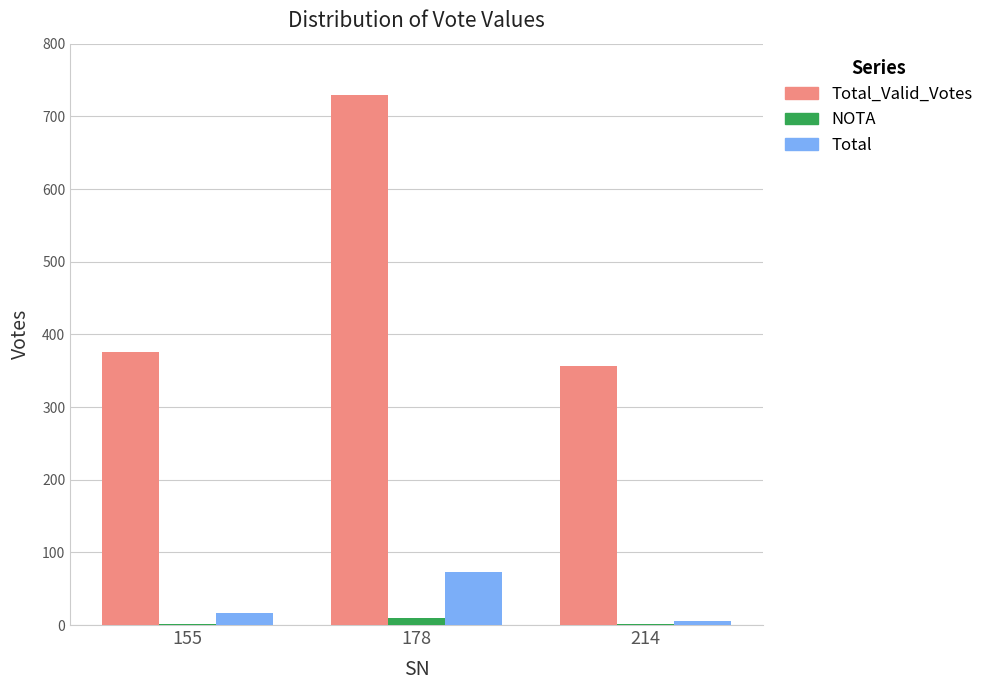

What are all the series names shown in the legend?

Total_Valid_Votes, NOTA, Total